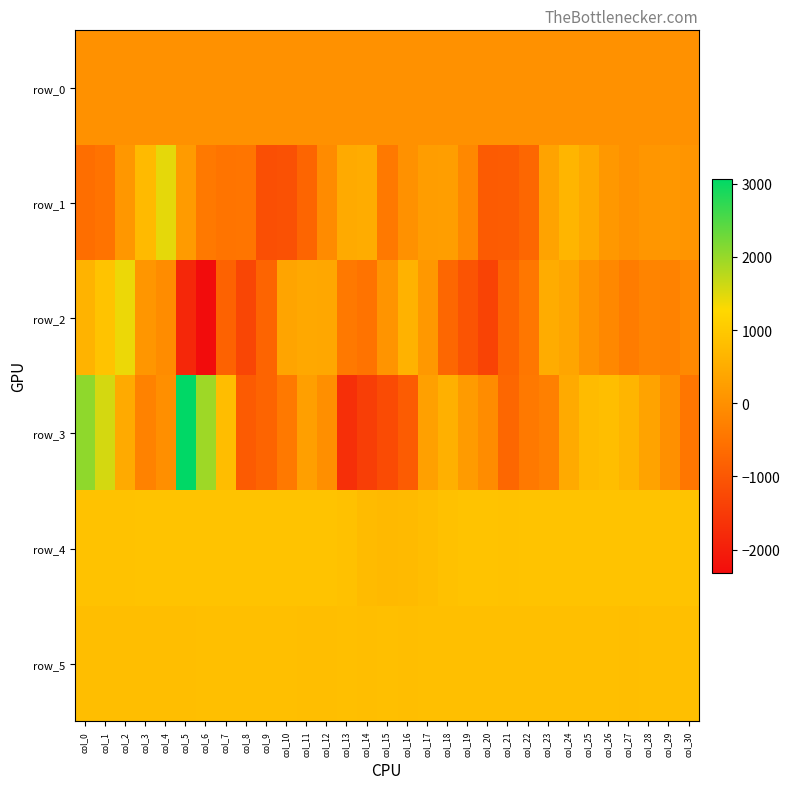

Is it true that row_2 equals -1724.6 at col_19?

False